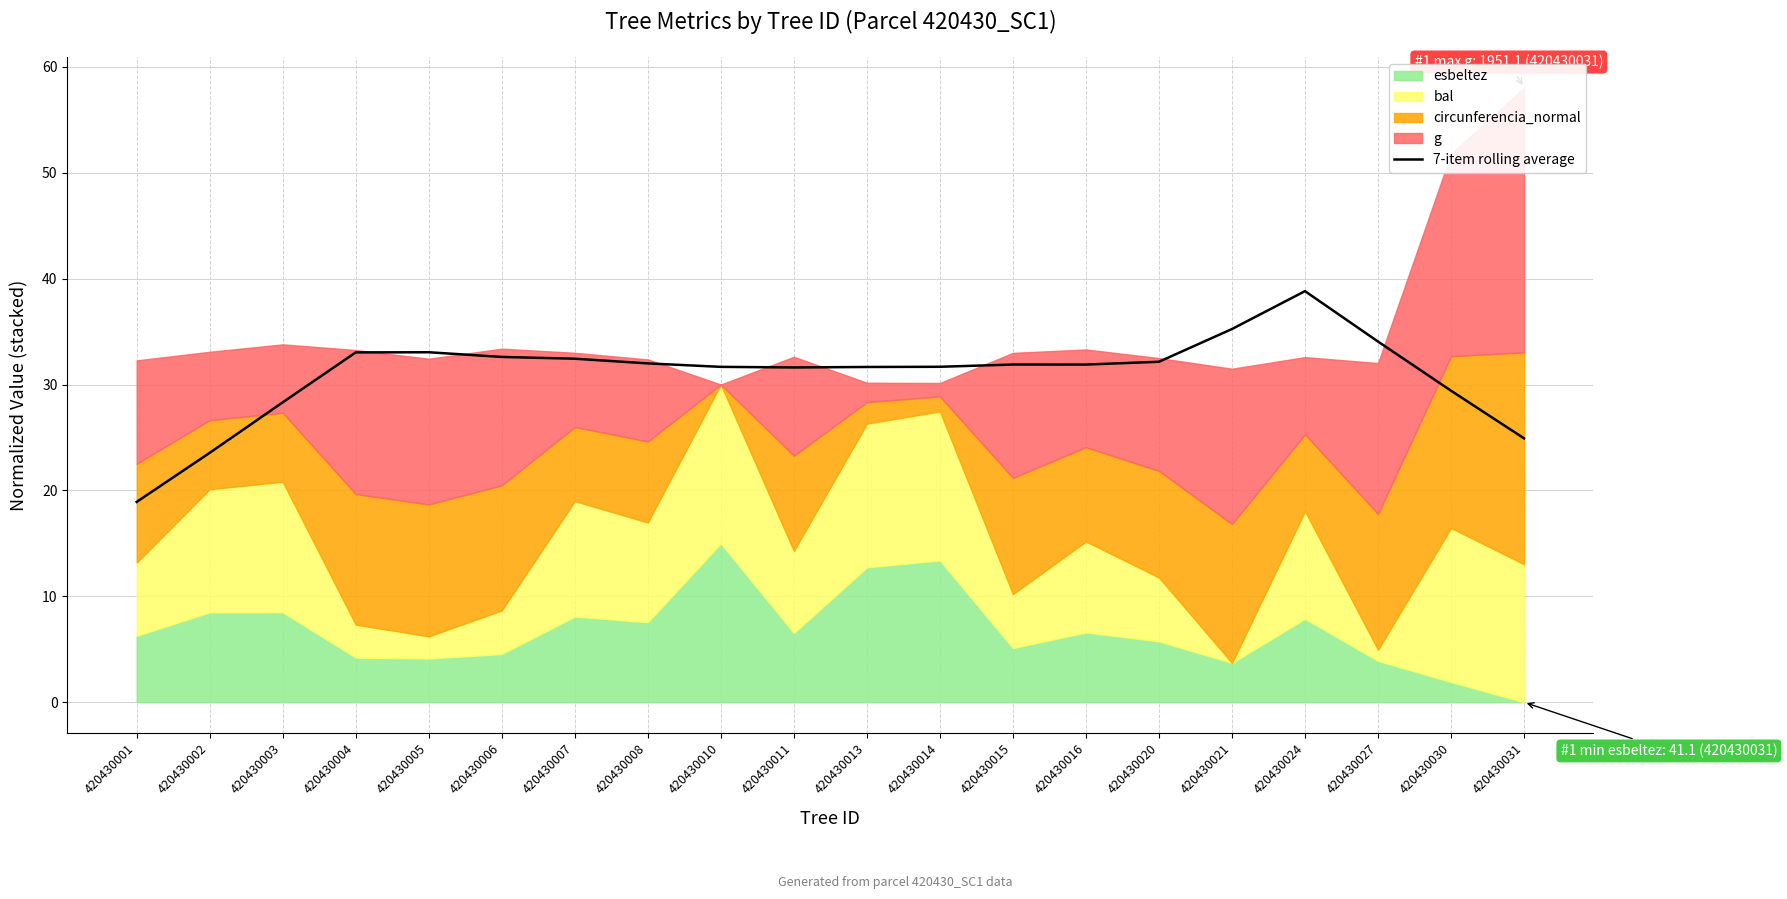

At which label is the value closest to 28?

420430003